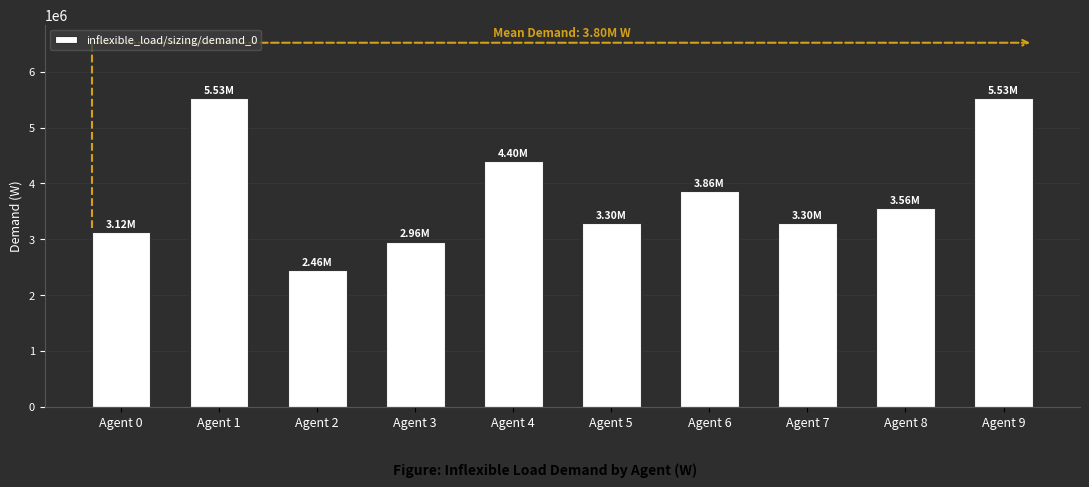

What is the difference between the values at Agent 8 and Agent 6?

299000